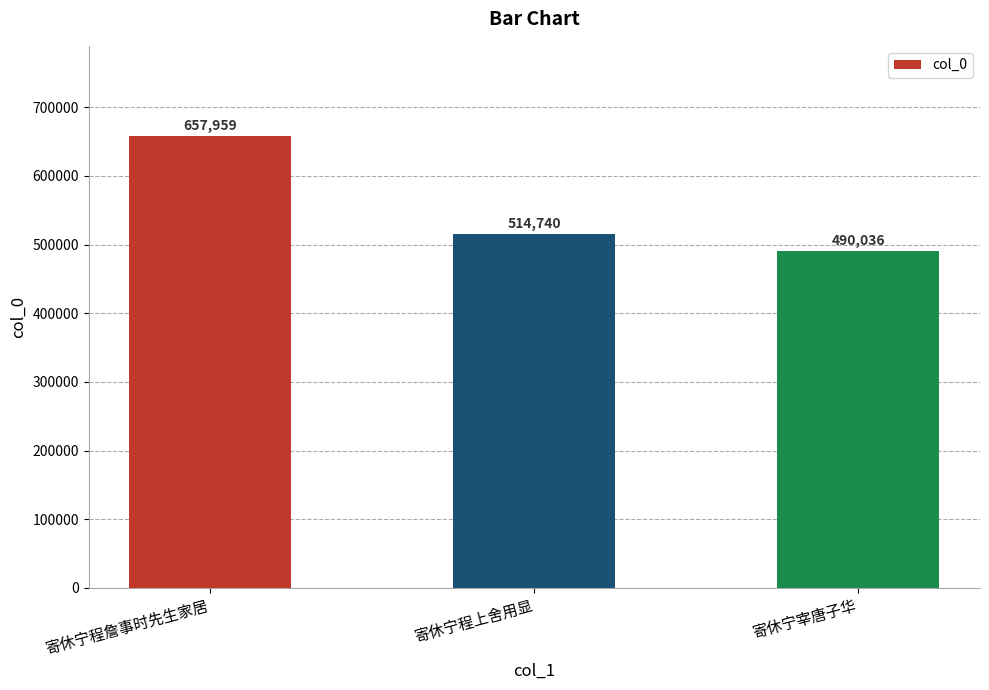

Reading left to right, list all the values displayed in this chart.

寄休宁程詹事时先生家居=657959	寄休宁程上舍用显=514740	寄休宁宰唐子华=490036